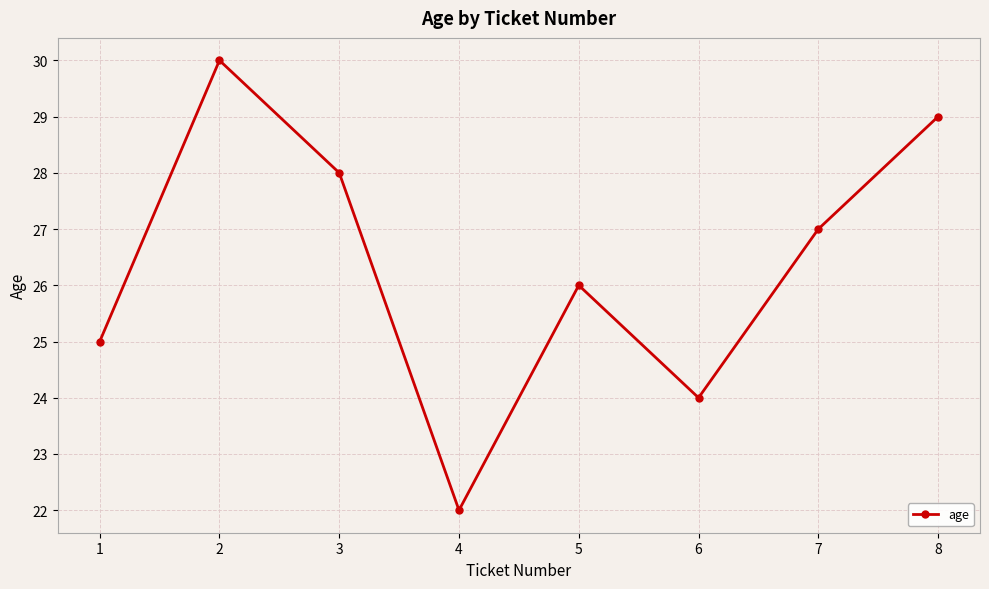

How many data points are less than 27?

4